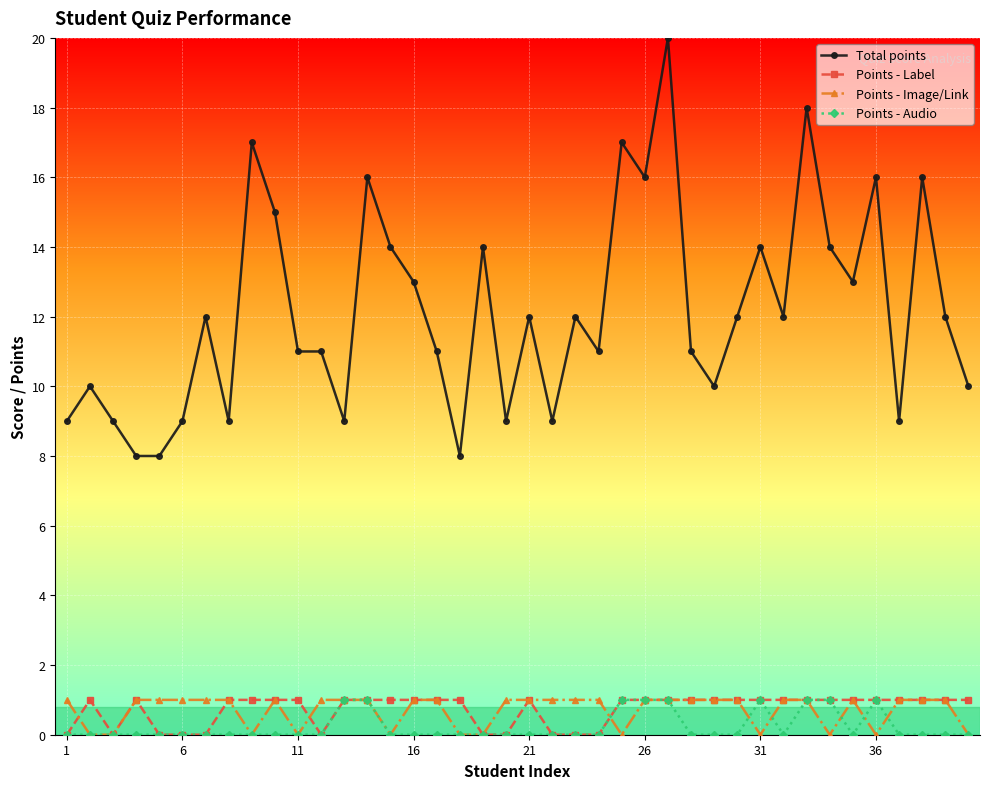

What is the value of the Total points point at the 39th from the left?

12